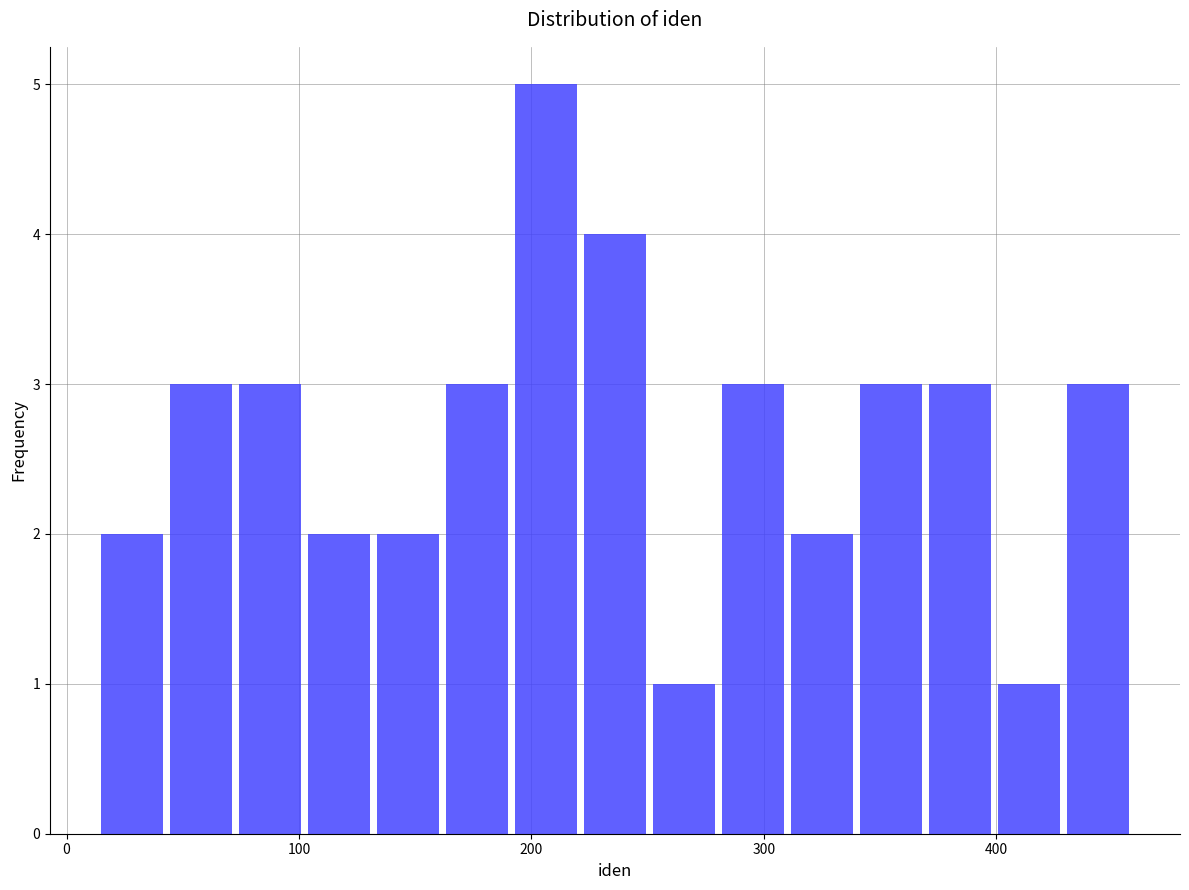

Around what value on the x-axis is the tallest bar? Give the approximate position of its centre, as read against the axis.

210